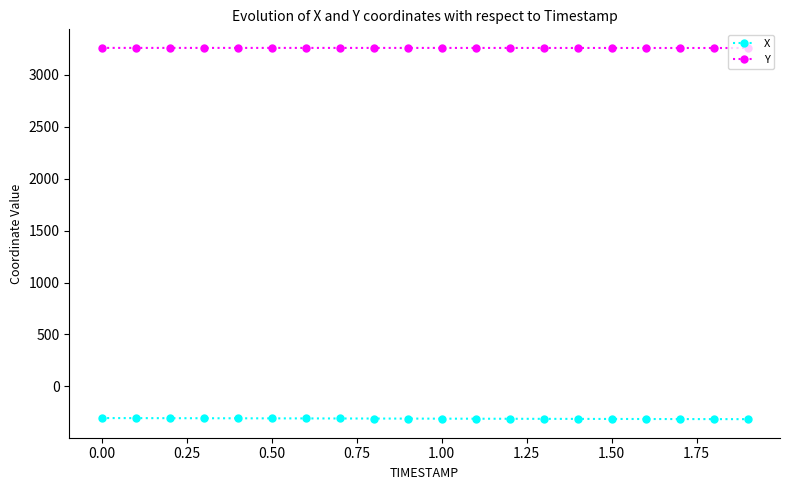

What is the sum of all X values?

-6223.1